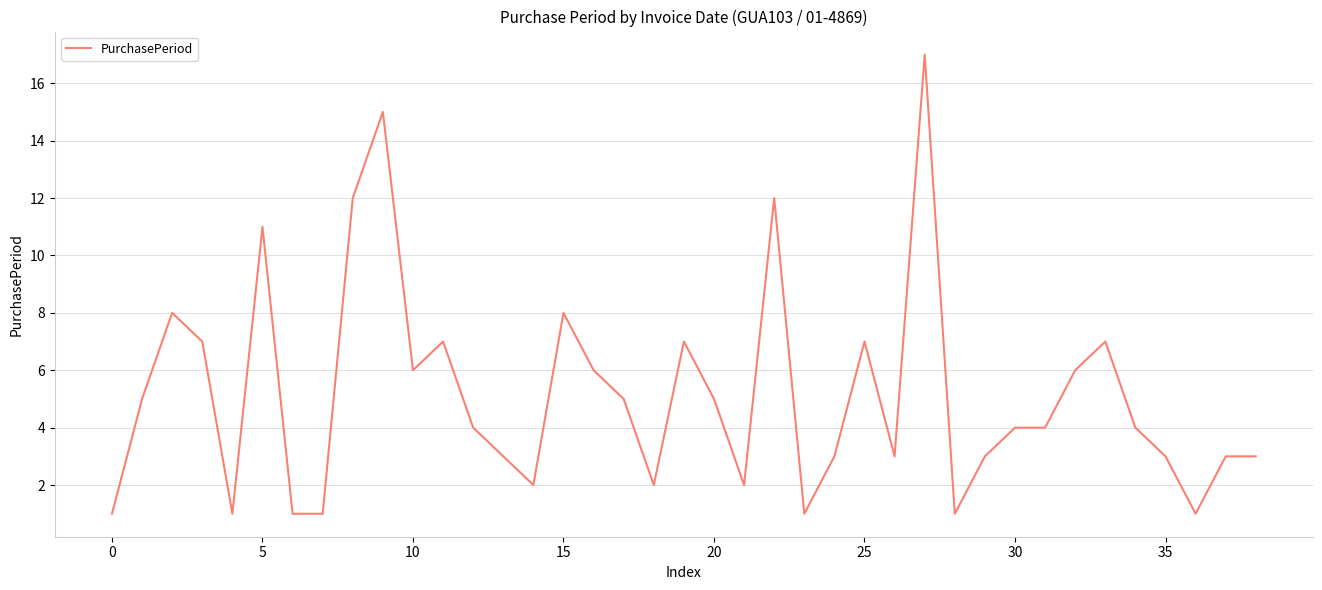

What is the maximum value shown in the chart?

17